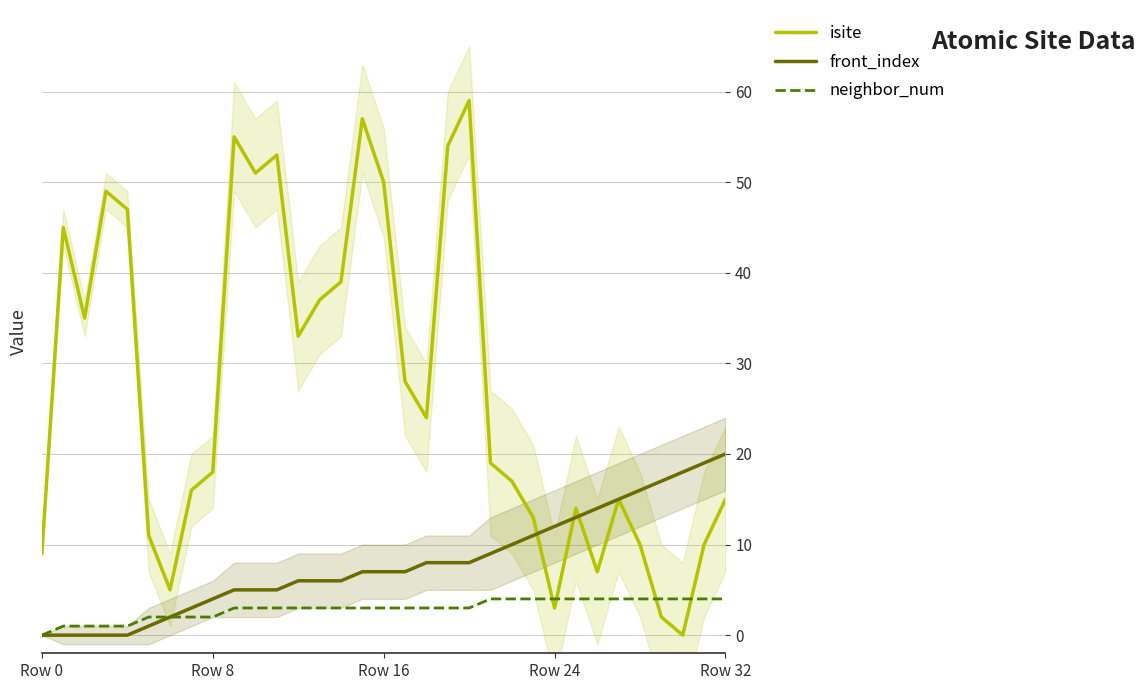

What is the label of the 13th point from the right?

20